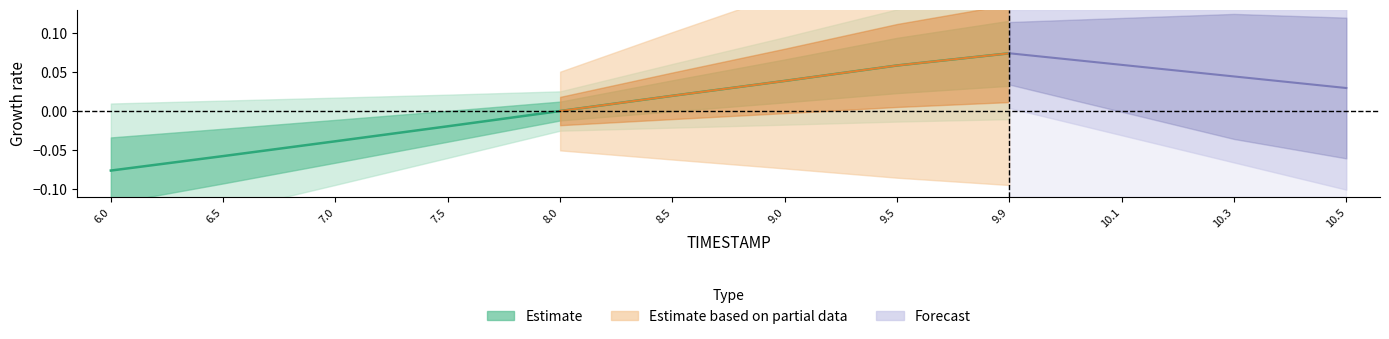

How many values are above zero?

5